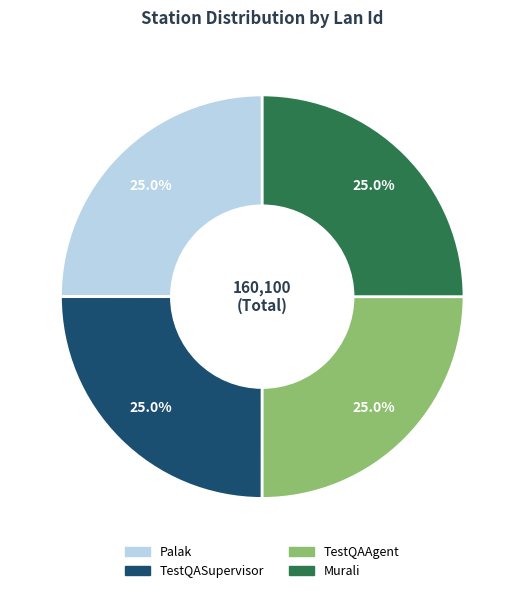

Is there a majority slice in this chart?

No